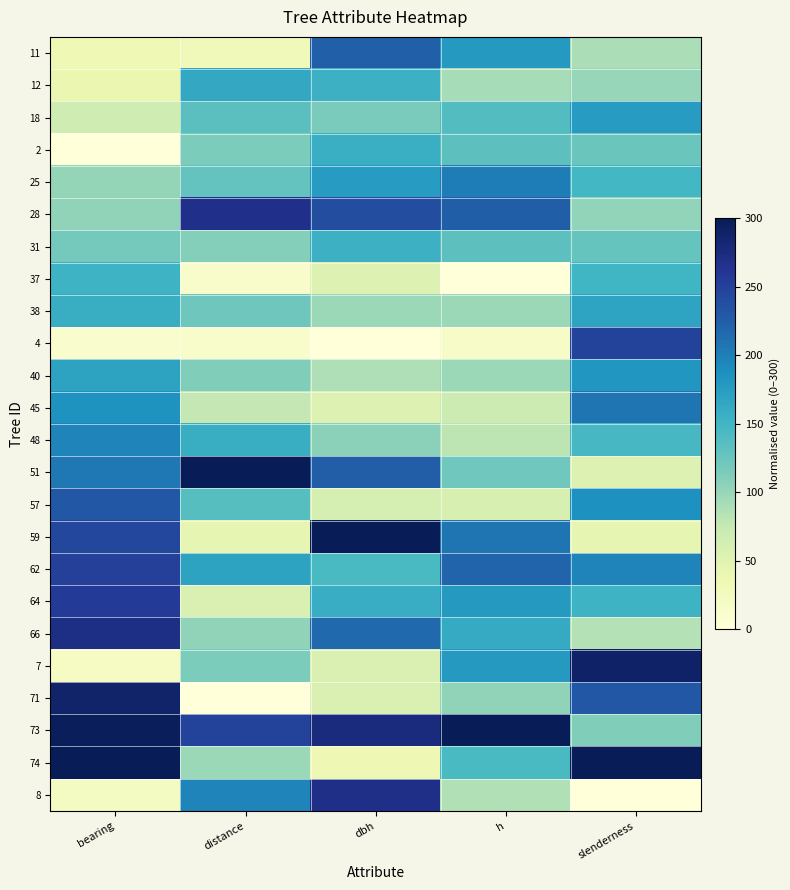

Reading left to right, what are all the values shown in this chart?

11: bearing=33.9	distance=30.0	dbh=223.0	h=178.8	slenderness=89.4
12: bearing=38.7	distance=163.6	dbh=154.0	h=92.3	slenderness=100.6
18: bearing=67.9	distance=133.6	dbh=115.5	h=138.5	slenderness=175.9
2: bearing=0.0	distance=114.5	dbh=156.6	h=132.7	slenderness=124.7
25: bearing=101.8	distance=128.2	dbh=176.5	h=201.9	slenderness=148.8
28: bearing=103.4	distance=267.3	dbh=238.9	h=225.0	slenderness=102.3
31: bearing=118.4	distance=109.1	dbh=154.0	h=132.7	slenderness=127.6
37: bearing=153.2	distance=13.6	dbh=53.1	h=0.0	slenderness=151.1
38: bearing=157.9	distance=122.7	dbh=98.2	h=98.1	slenderness=168.1
4: bearing=11.1	distance=13.6	dbh=0.0	h=17.3	slenderness=248.7
40: bearing=168.9	distance=111.8	dbh=87.6	h=98.1	slenderness=181.8
45: bearing=184.7	distance=76.4	dbh=53.1	h=69.2	slenderness=207.6
48: bearing=195.8	distance=158.2	dbh=106.2	h=80.8	slenderness=145.6
51: bearing=205.3	distance=300.0	dbh=225.7	h=121.2	slenderness=53.0
57: bearing=229.7	distance=136.4	dbh=61.1	h=57.7	slenderness=186.7
59: bearing=243.9	distance=43.6	dbh=300.0	h=207.7	slenderness=43.8
62: bearing=251.8	distance=169.1	dbh=144.7	h=219.2	slenderness=196.4
64: bearing=255.8	distance=57.3	dbh=159.3	h=178.8	slenderness=152.5
66: bearing=270.8	distance=103.6	dbh=216.4	h=161.5	slenderness=85.0
7: bearing=20.5	distance=114.5	dbh=57.1	h=178.8	slenderness=290.3
71: bearing=287.4	distance=0.0	dbh=57.1	h=103.8	slenderness=229.7
73: bearing=296.8	distance=248.2	dbh=276.1	h=300.0	slenderness=112.1
74: bearing=300.0	distance=98.2	dbh=34.5	h=144.2	slenderness=300.0
8: bearing=21.3	distance=196.4	dbh=269.5	h=86.5	slenderness=0.0